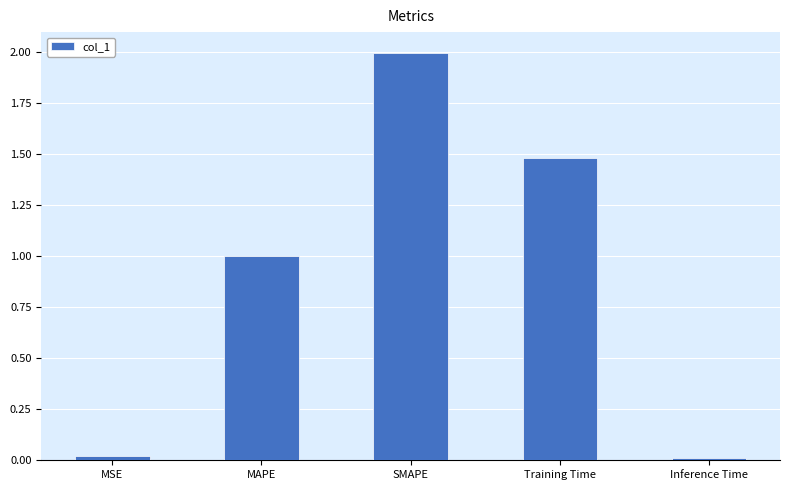

Read the value at Training Time.

1.5